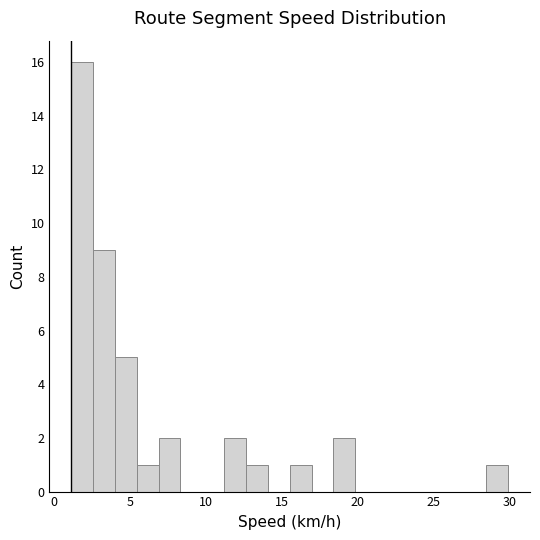

Read against the x-axis, roughly where is the centre of the tallest bar?

2.0